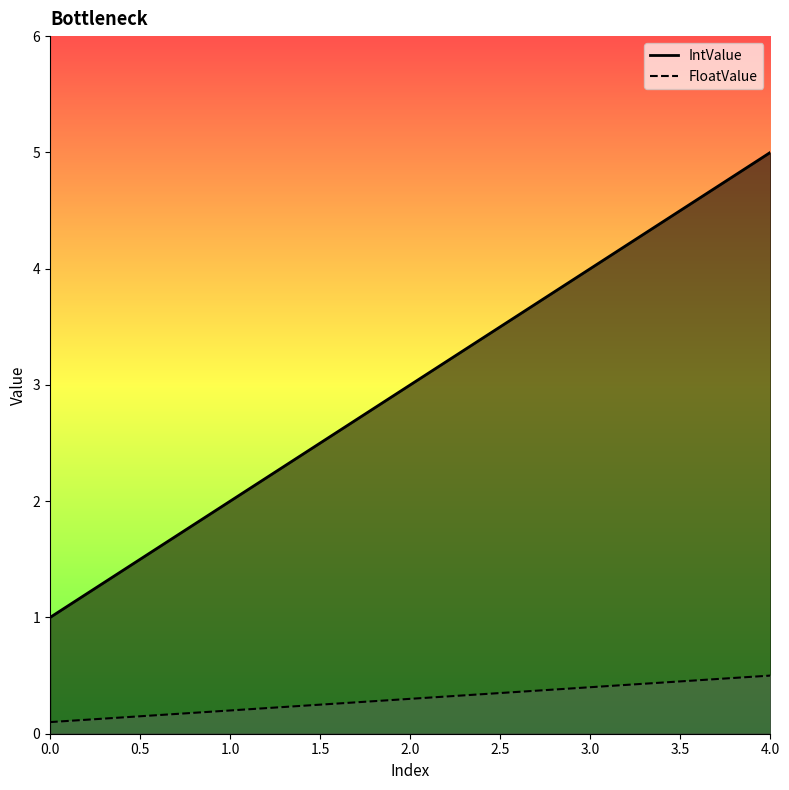

True or false: FloatValue has more than 1 interior local peaks.

False